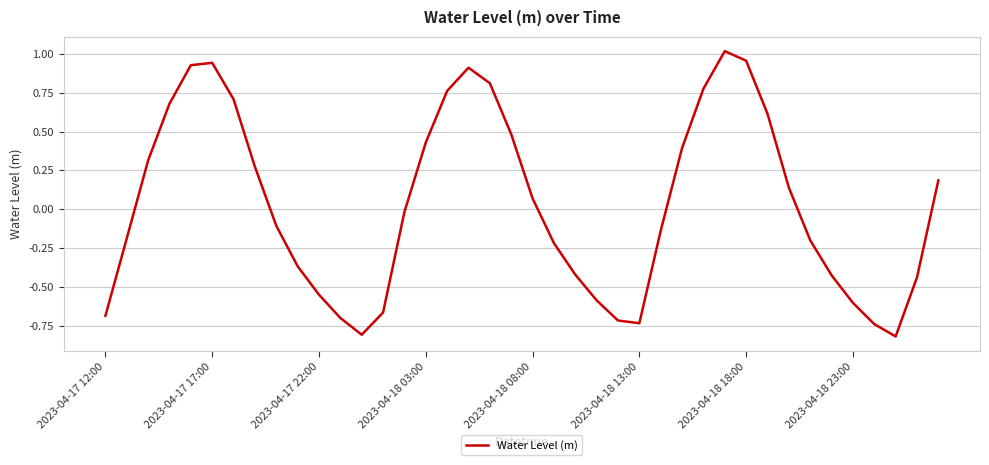

What is the difference between the maximum and minimum values?

1.8